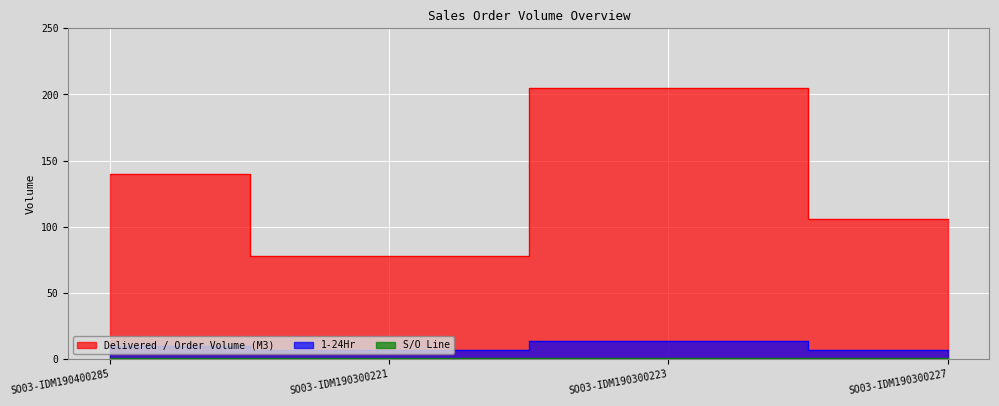

How many values in the Delivered / Order Volume (M3) series are below 140?

2